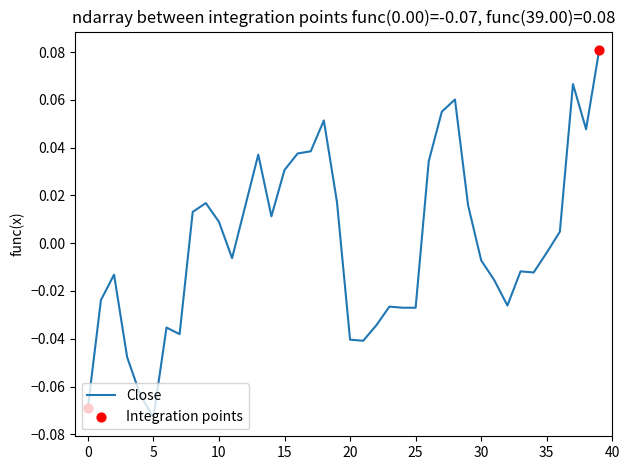

How many lines are shown in the chart?

1